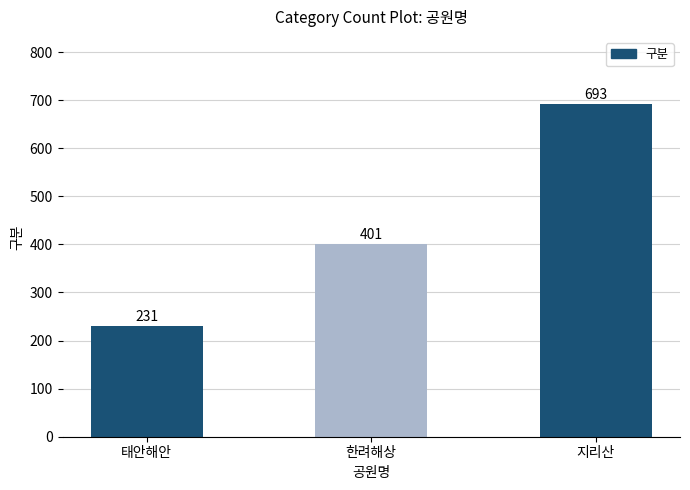

What is the minimum value shown in the chart?

231